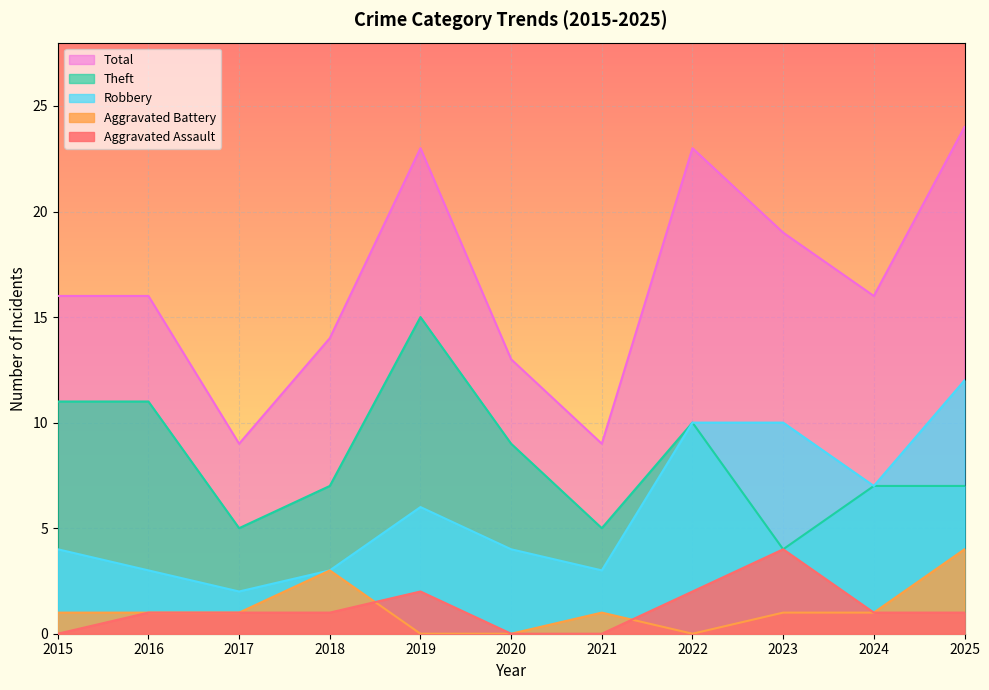

What are all the series names shown in the legend?

Total, Theft, Robbery, Aggravated Battery, Aggravated Assault